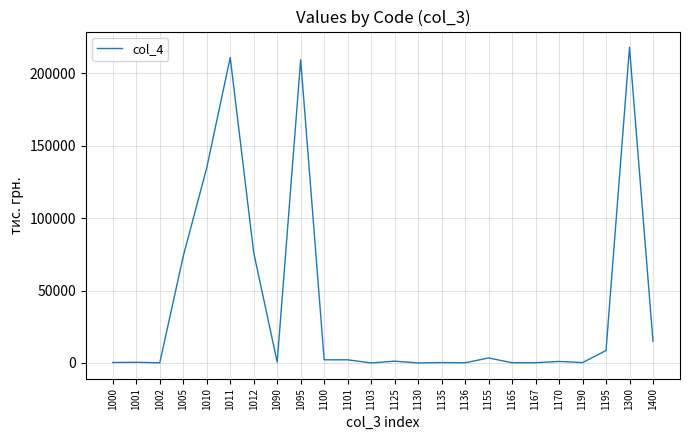

What is the difference between the values at 1012 and 1300?

141855.0